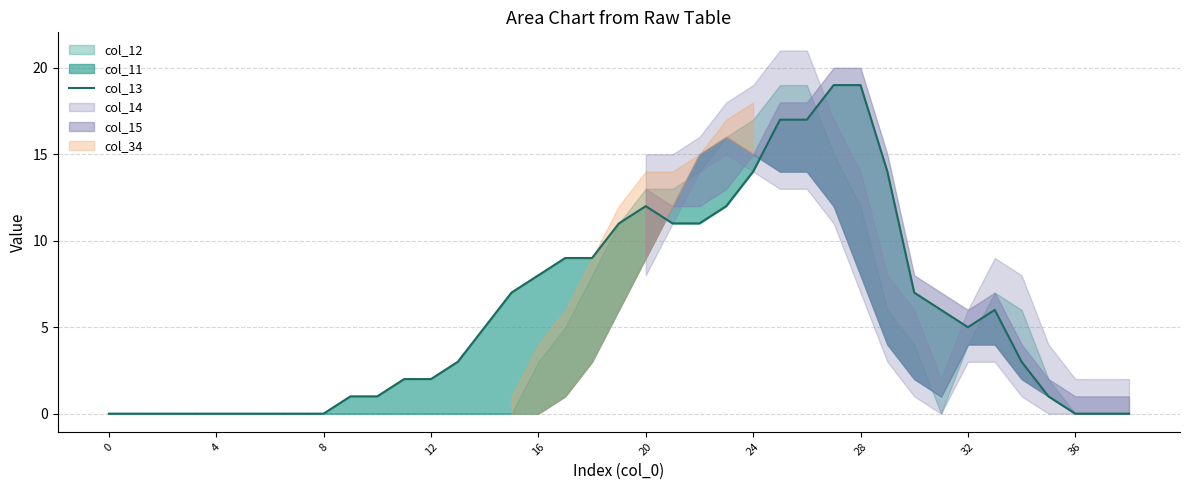

Is it true that the value at 35 is 1?

True